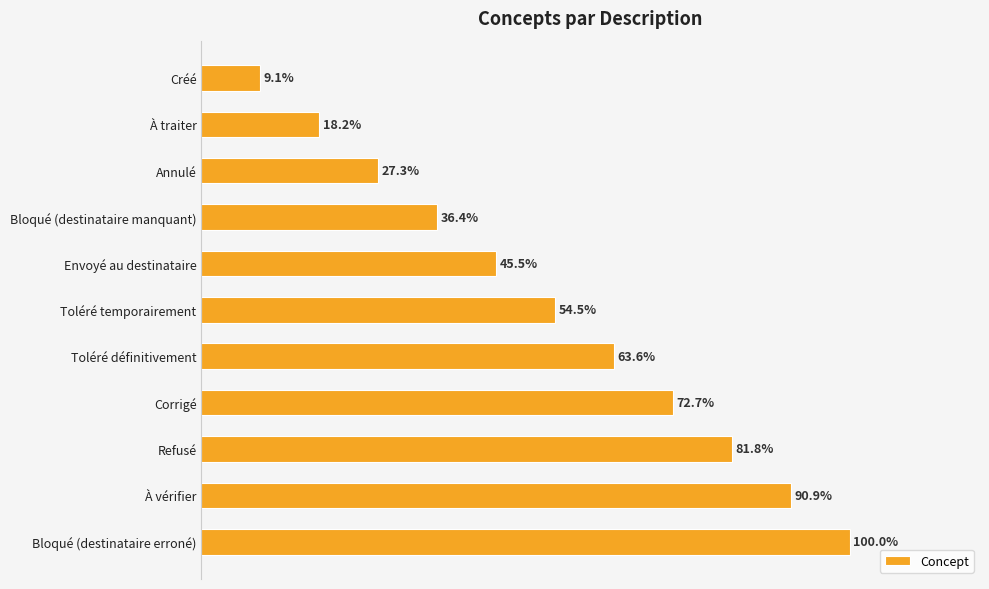

Which category has the lowest value across all series?

Créé